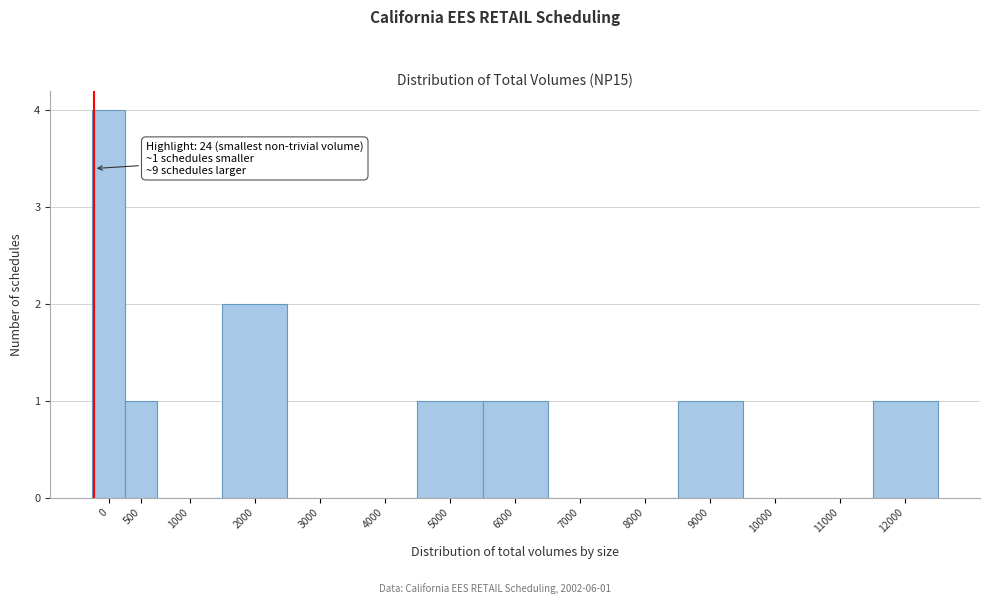

Reading left to right, what are all the values shown in this chart?

0=4	500=1	1000=0	2000=2	3000=0	4000=0	5000=1	6000=1	7000=0	8000=0	9000=1	10000=0	11000=0	12000=1